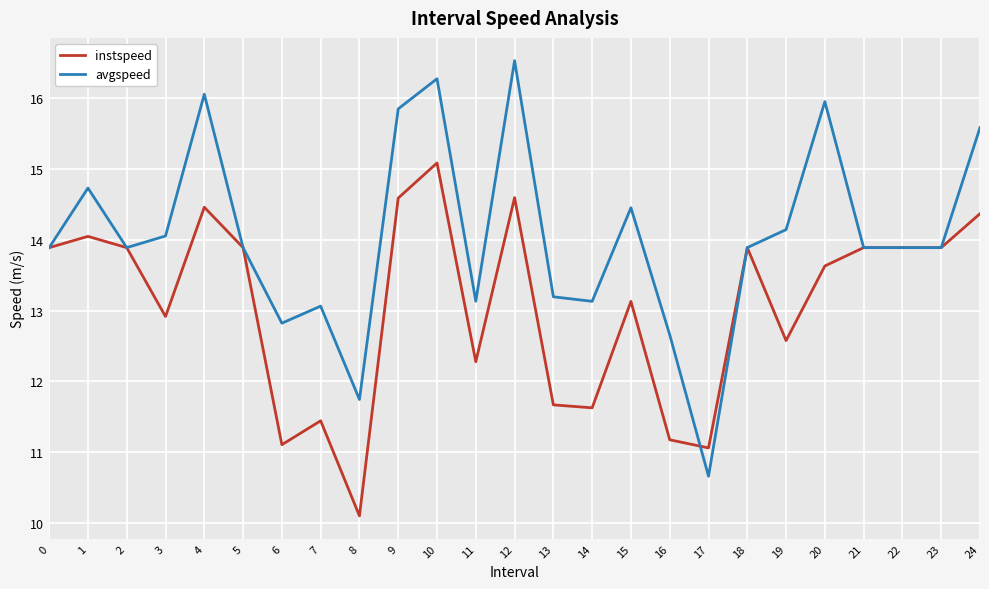

What is the spread (max minus min) of values at 19?

1.6